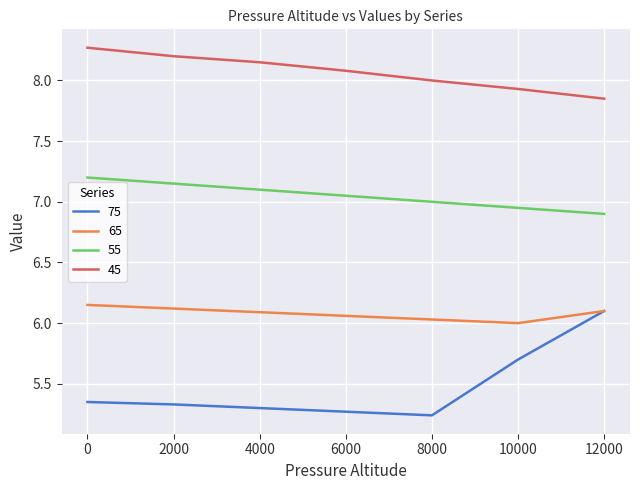

Which label corresponds to the smallest value in the chart?

8000